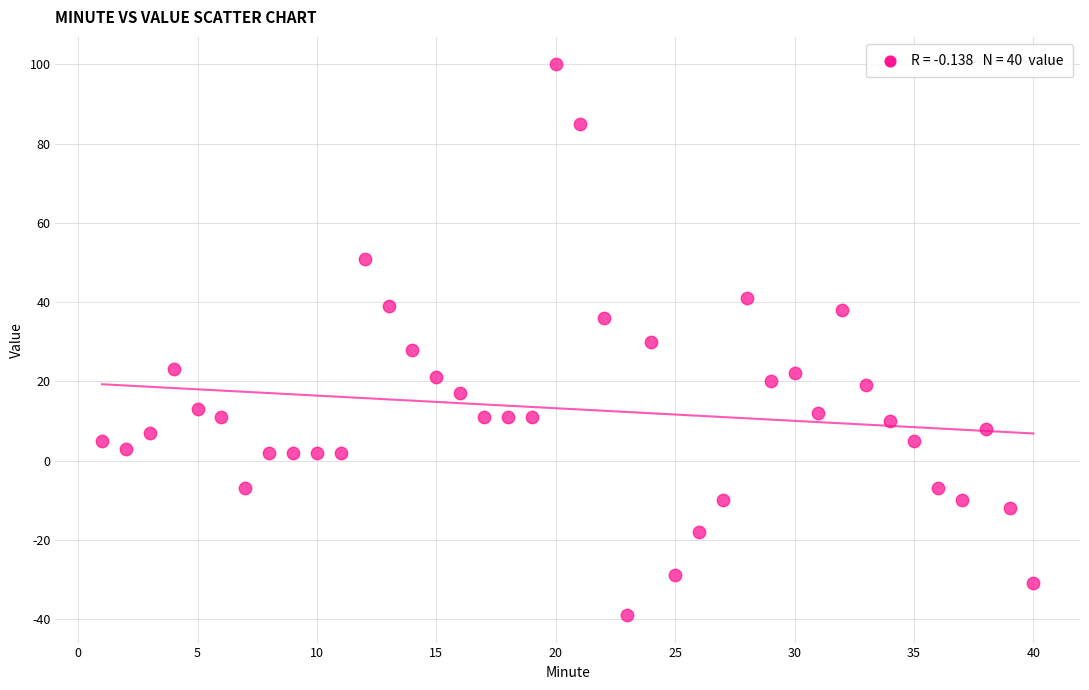

What is the range of Y values (max minus min)?

139